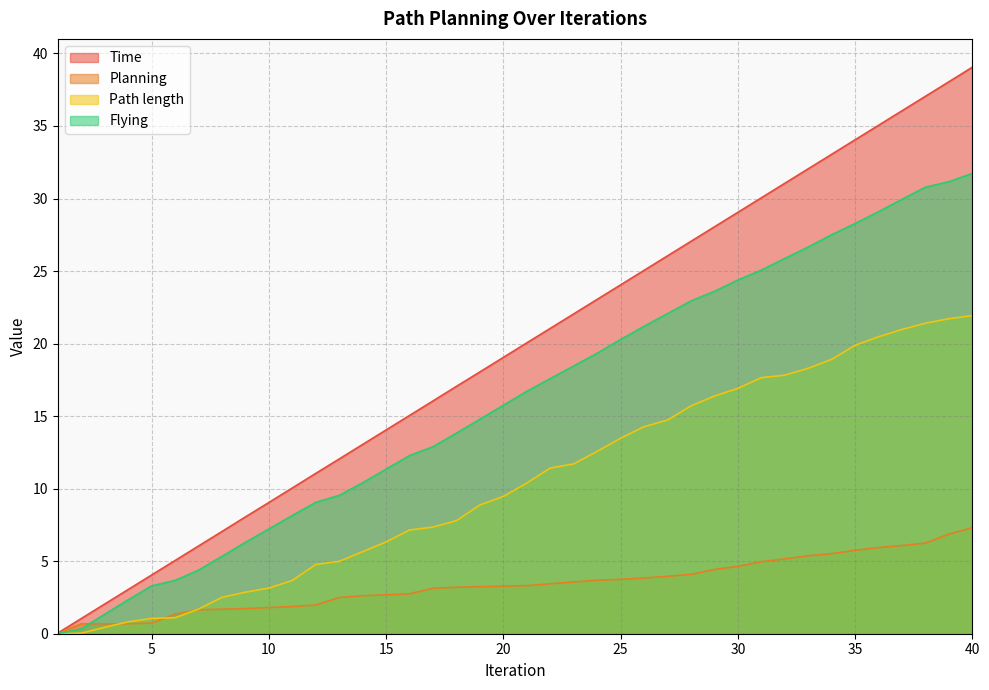

Is the value of Time at 34 greater than the value of Path length at 40?

Yes